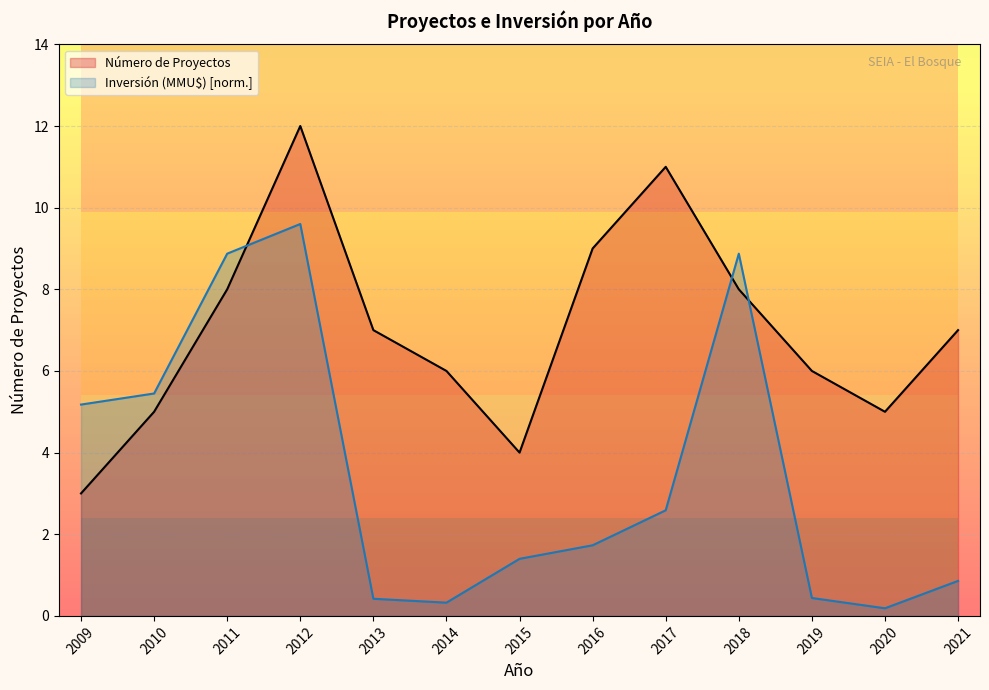

Between 2009 and 2014, which series saw the biggest shift?

Inversión (MMU$)